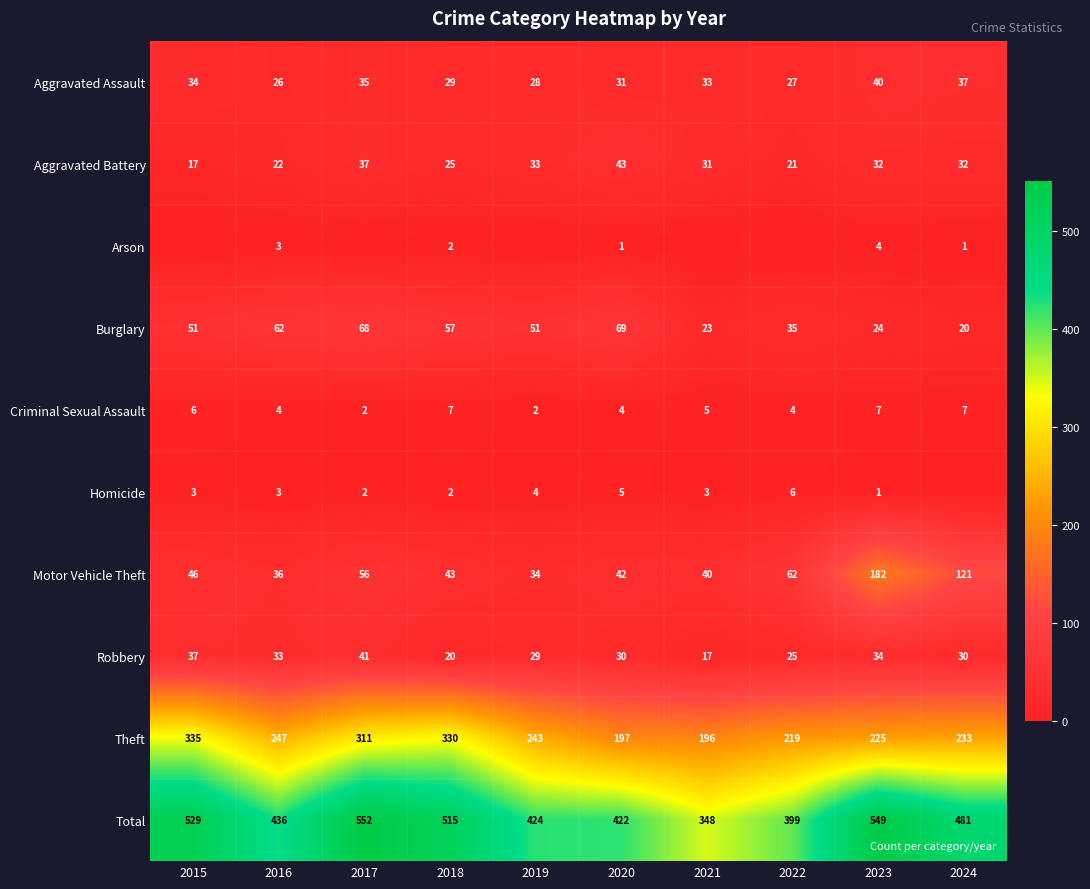

Is the value of Aggravated Battery at 2023 greater than the value of Aggravated Assault at 2016?

Yes